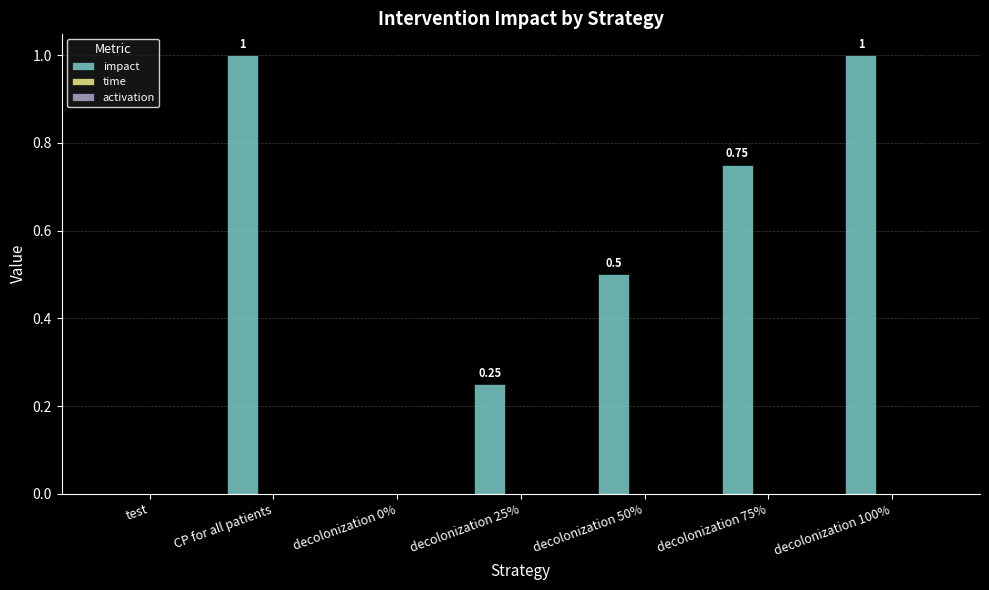

What is the label of the 7th bar from the right?

test